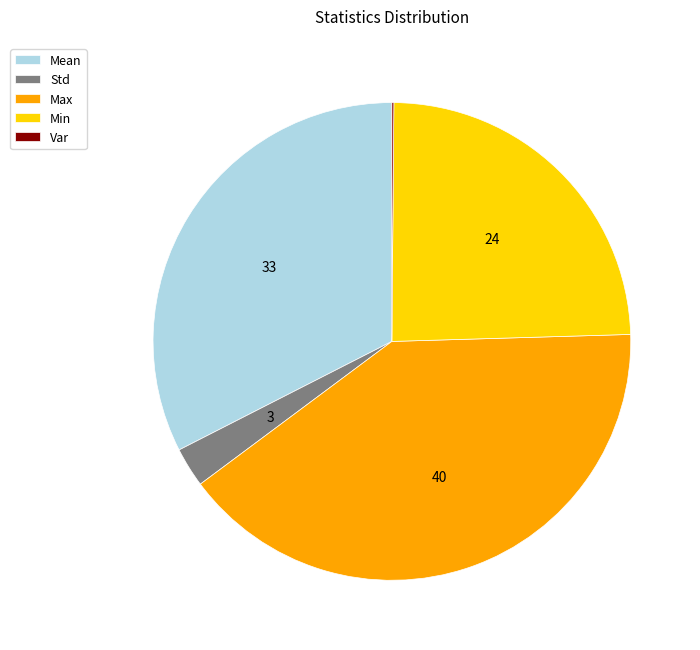

Is it true that Min is 38% of the pie?

False